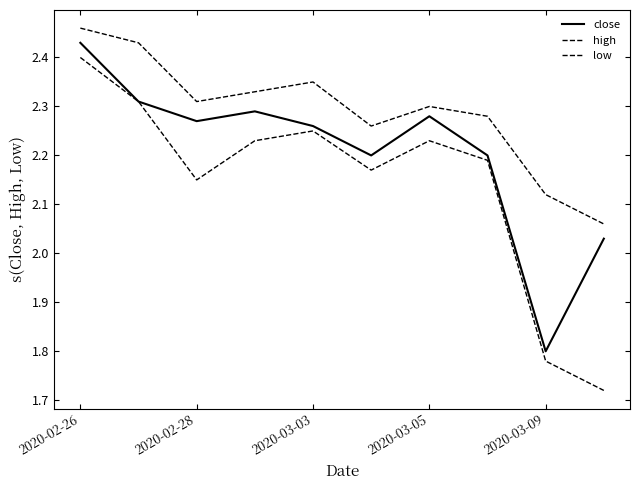

Does the chart display data point markers on the line(s)?

No